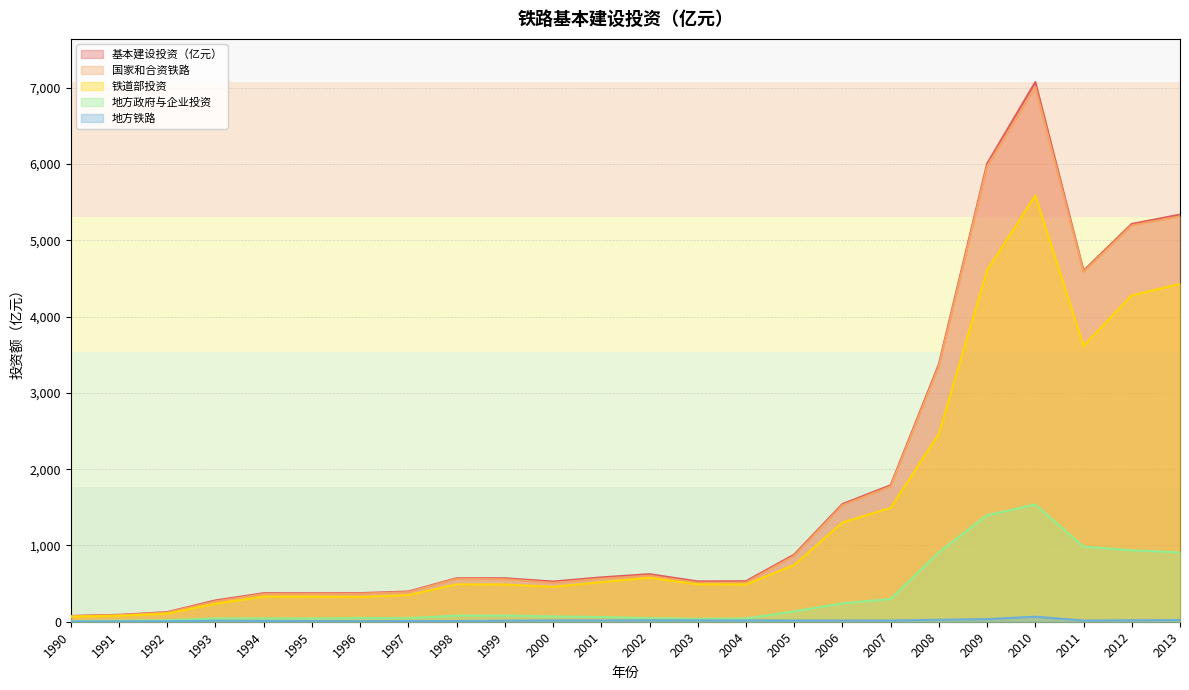

Where is 地方政府与企业投资 nearest to the value 772?

2013